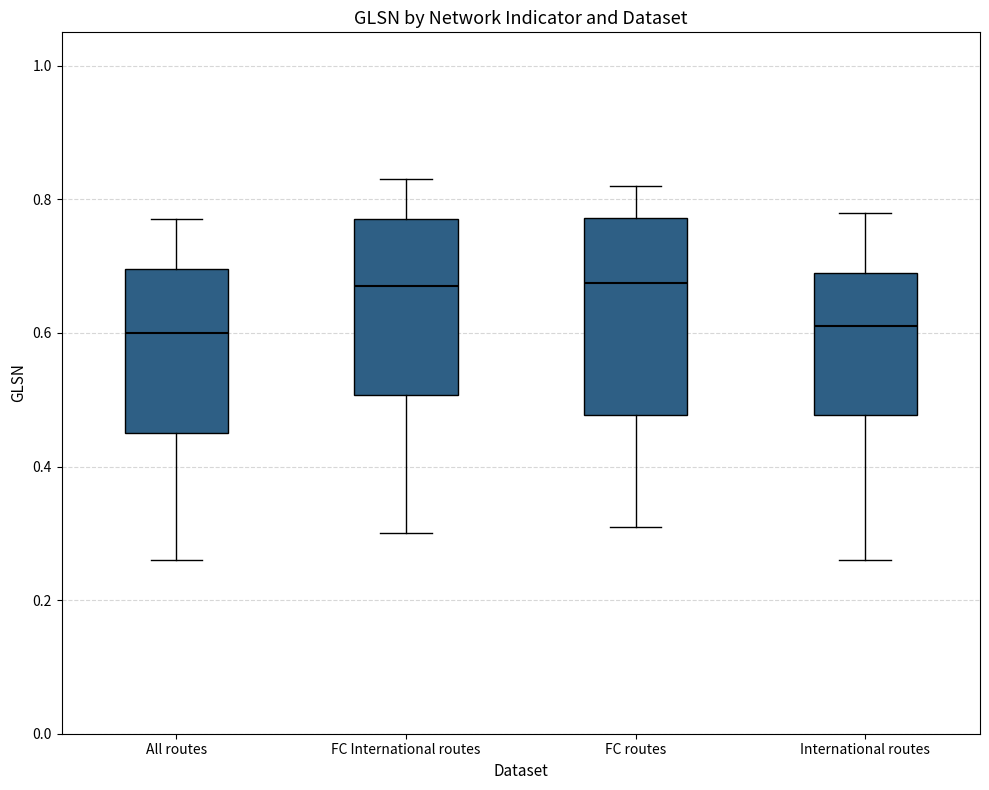

Reading left to right, transcribe this box plot: for each box, give where its median line is, the range the box spans, and where its two whiskers end, as read against the y-axis. The values are not printed on the chart, so give them approximately, as read against the axis.

All routes: median 0.60, box 0.46 to 0.70, whiskers 0.26 to 0.78
FC International routes: median 0.68, box 0.50 to 0.78, whiskers 0.30 to 0.84
FC routes: median 0.68, box 0.48 to 0.78, whiskers 0.32 to 0.82
International routes: median 0.62, box 0.48 to 0.70, whiskers 0.26 to 0.78